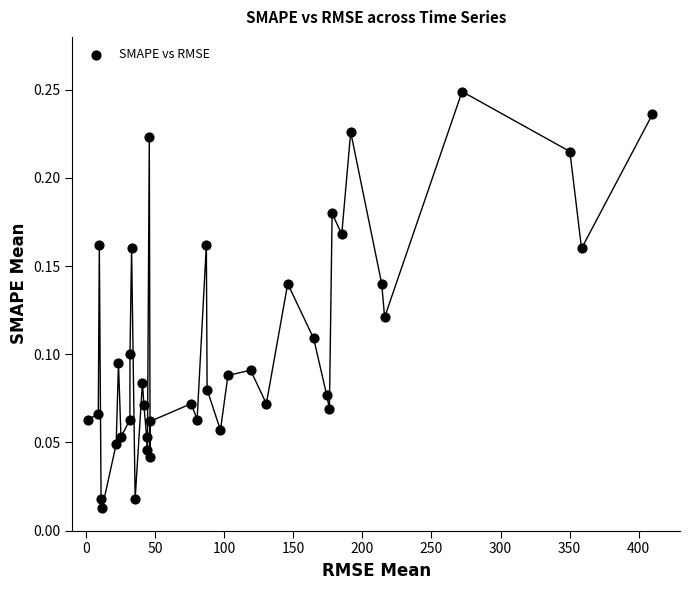

What is the range of X values (max minus min)?

409.0